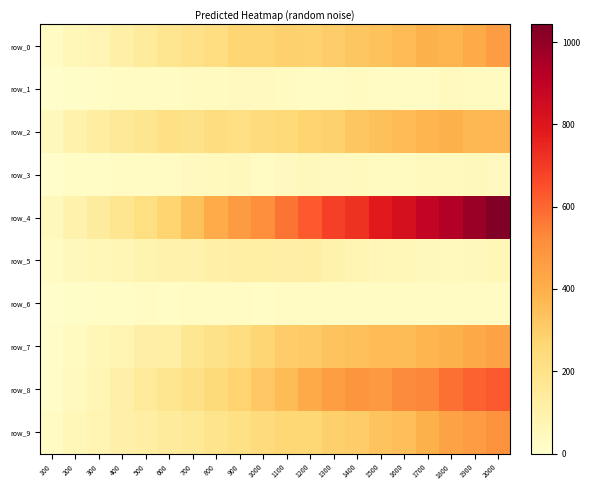

Where does the row_1 series first go above 30?

700